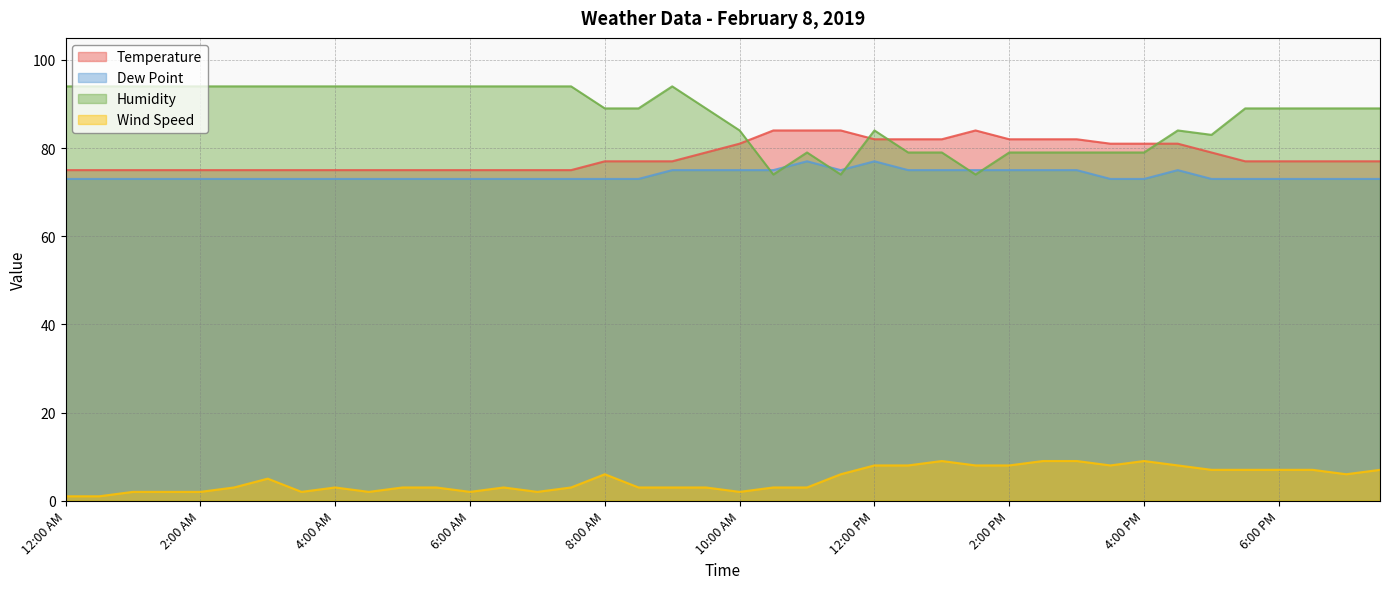

True or false: Wind Speed and Humidity cross at least once.

False